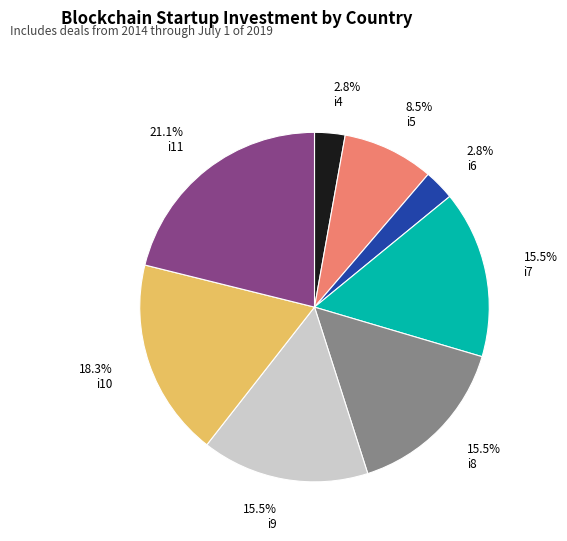

Count the number of slices in the pie.

8